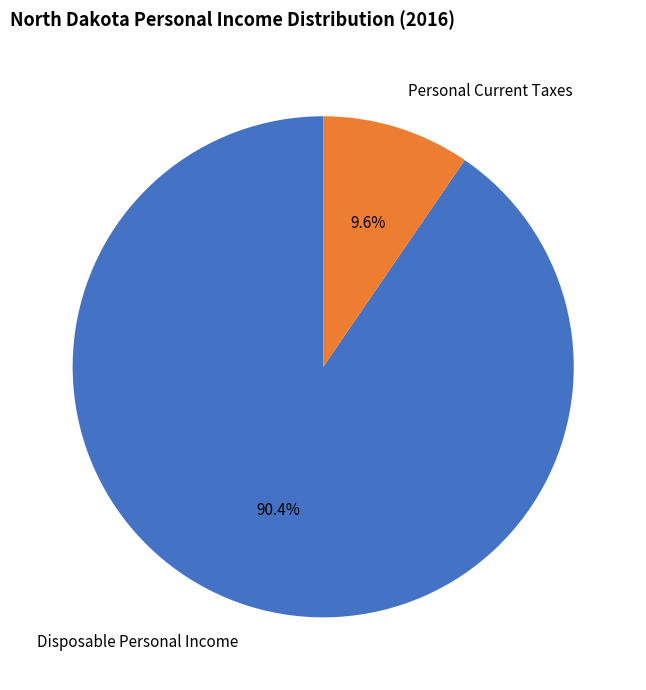

What is the largest slice in the pie chart?

Disposable Personal Income